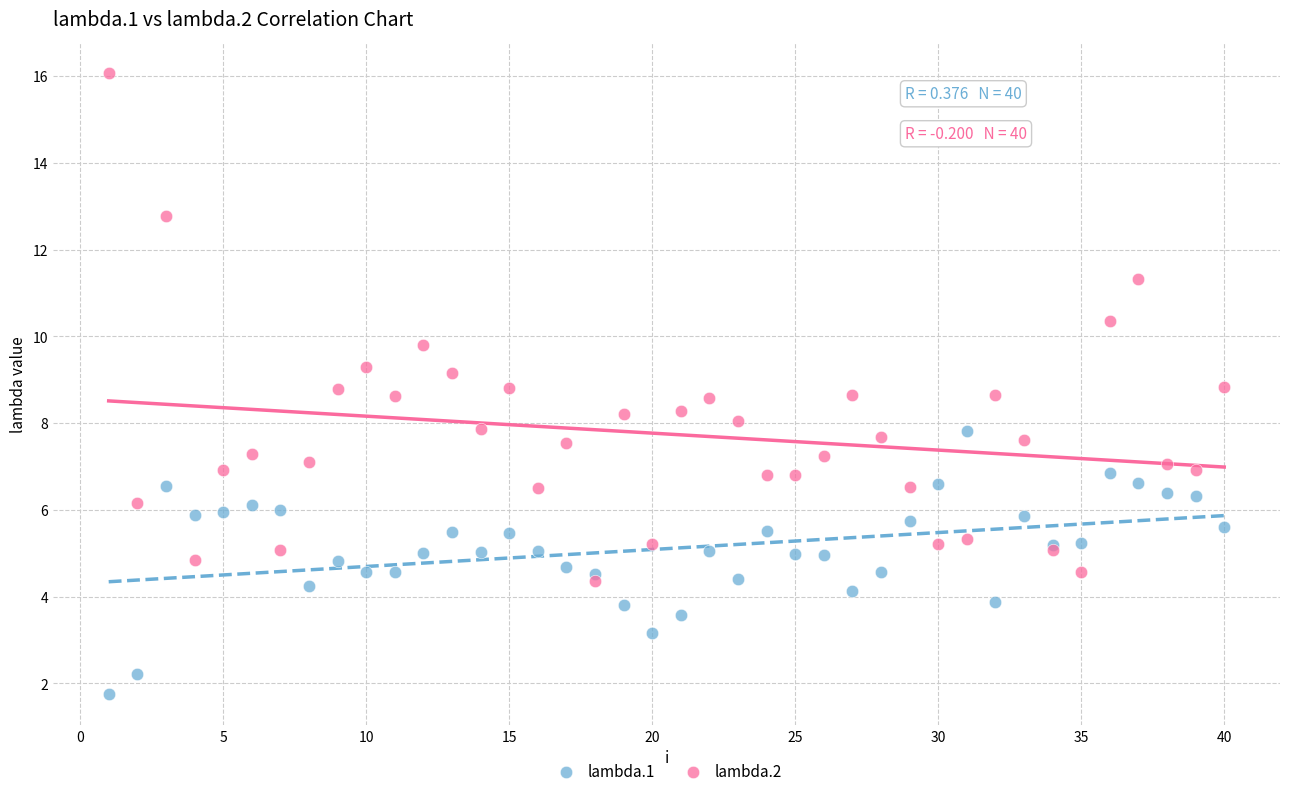

Which series has the largest Y range (max minus min)?

lambda.2